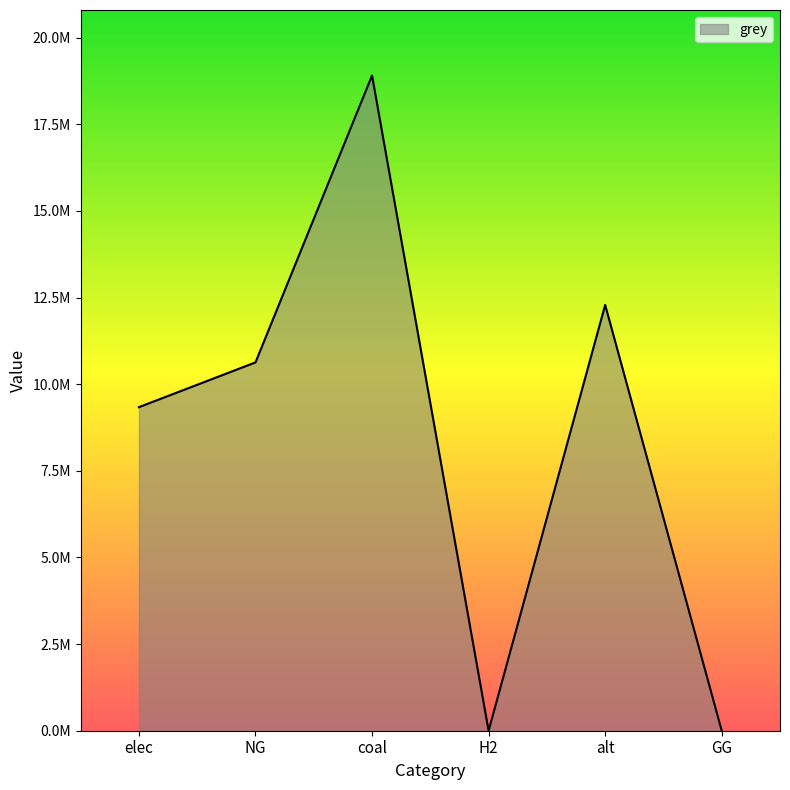

Does the chart have visible grid lines?

No